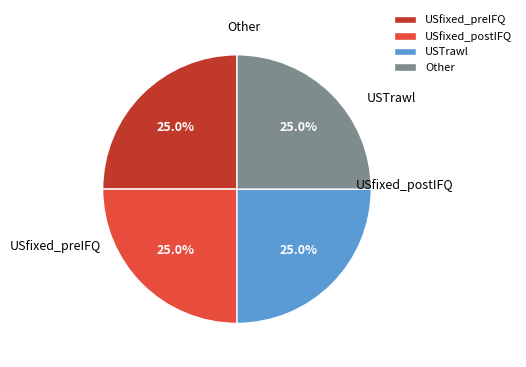

Does Other represent more than half of the total?

No